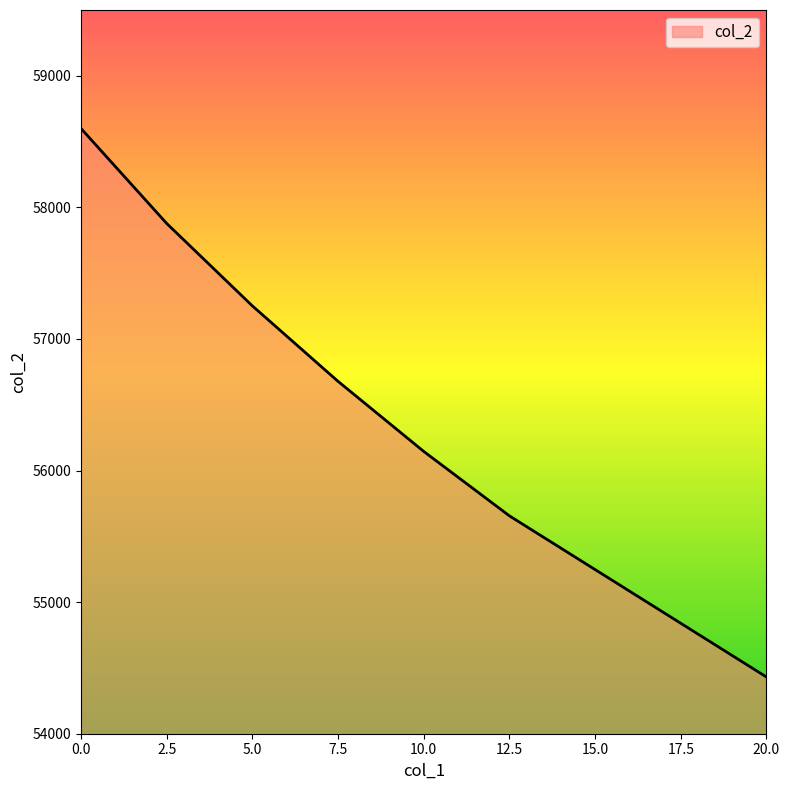

How many series are shown in this chart?

1